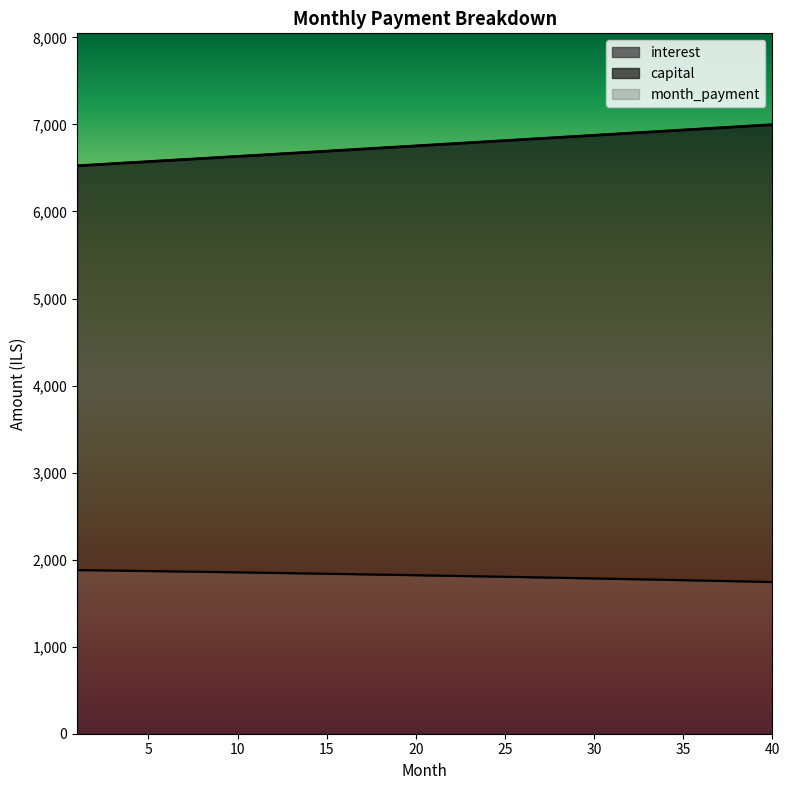

What are all the series names shown in the legend?

interest, capital, month_payment